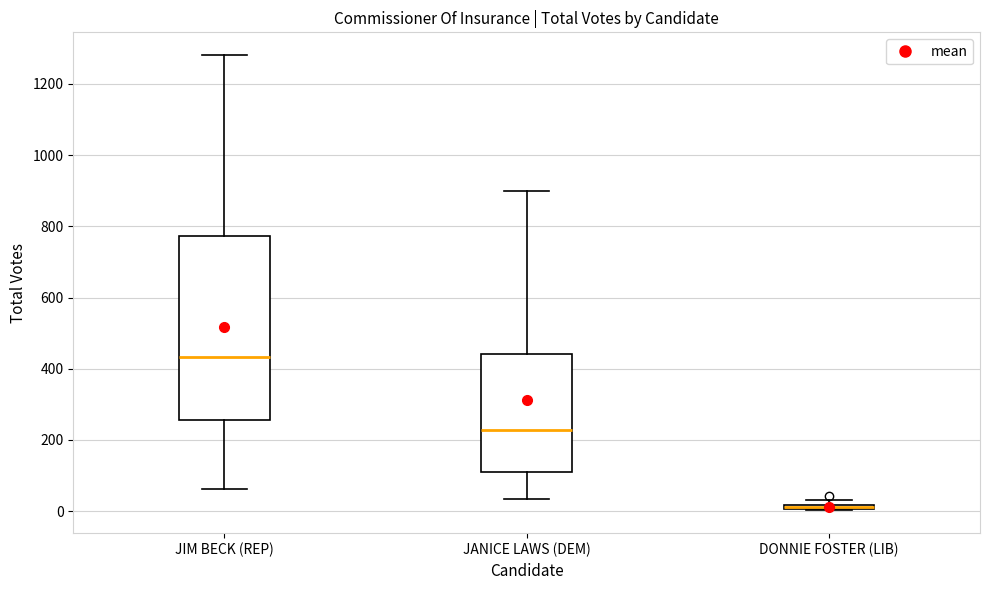

Which box's median line is the highest?

JIM BECK (REP)